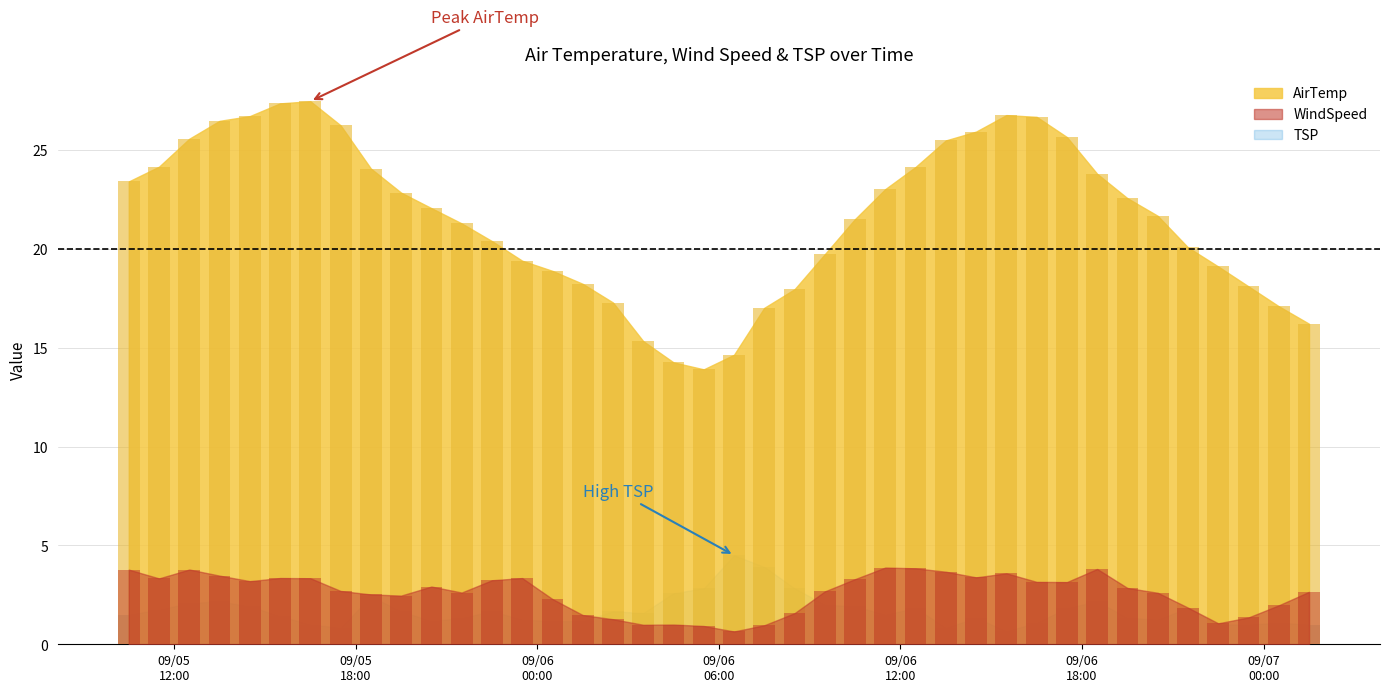

Between 2017-09-05 21:30 and 2017-09-06 14:30, which series saw the biggest shift?

AirTemp